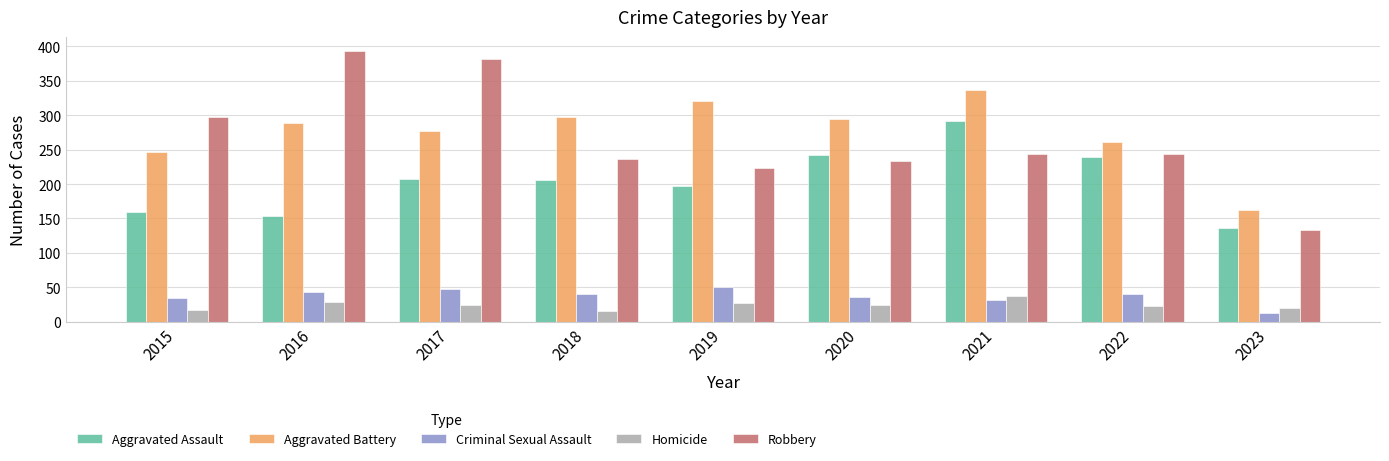

How many series are shown in this chart?

5